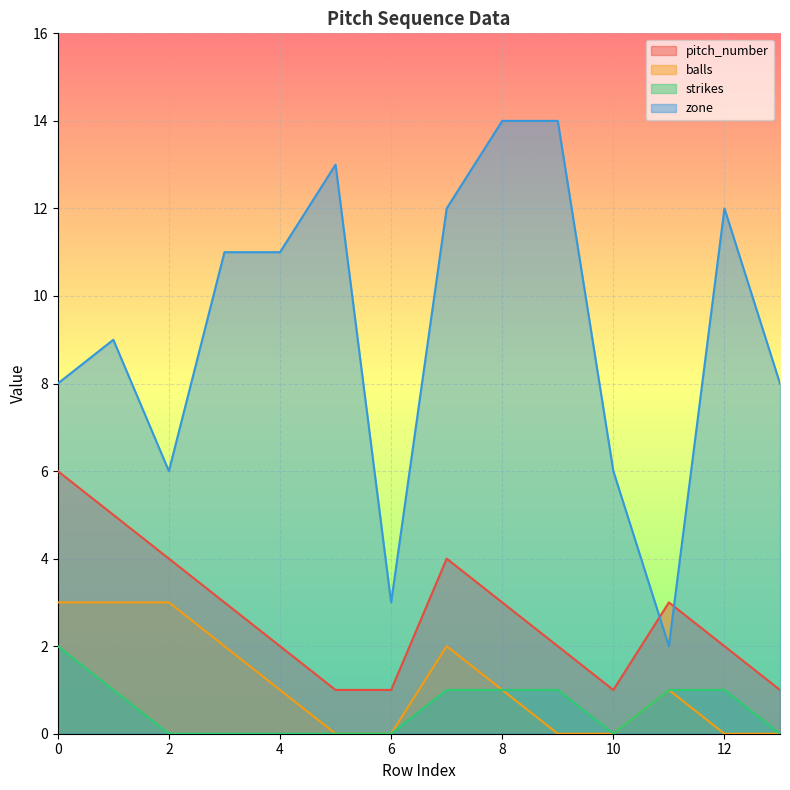

What are all the series names shown in the legend?

pitch_number, balls, strikes, zone